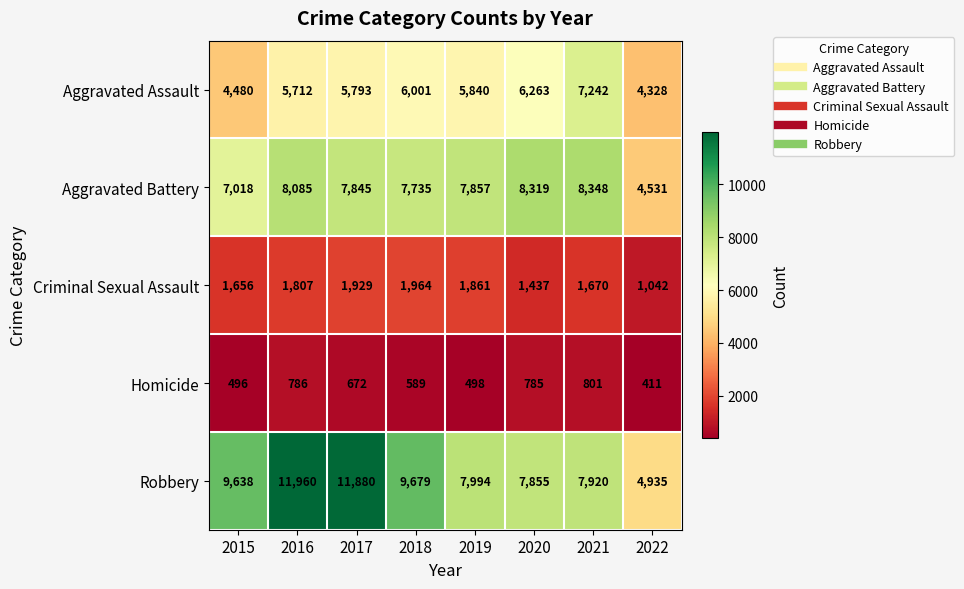

What is the sum of all Homicide values?

5038